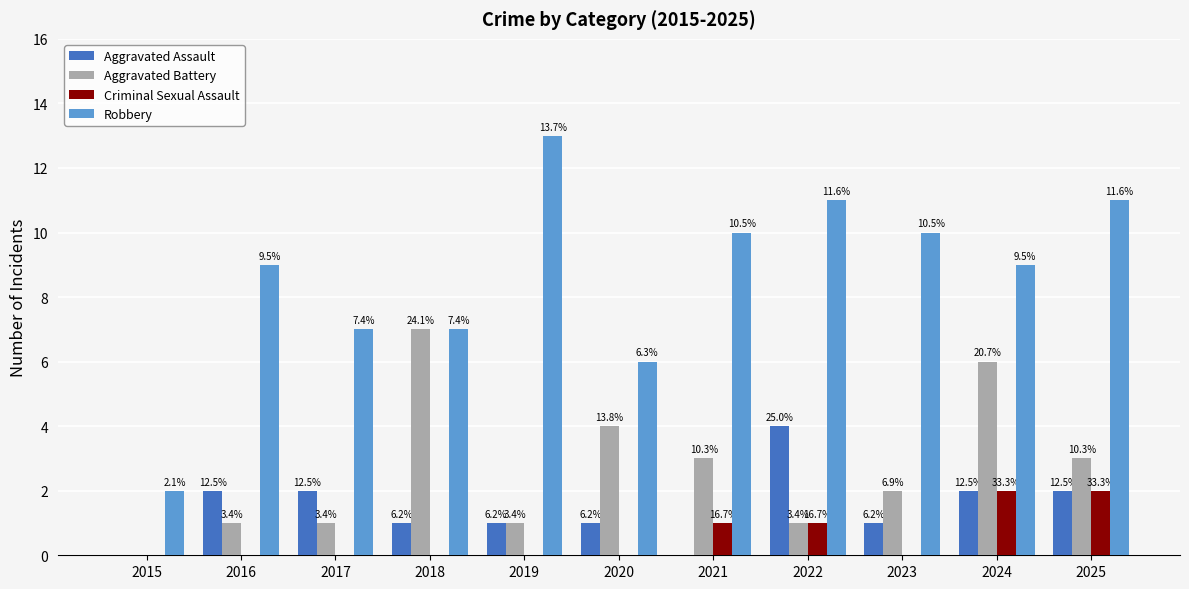

What is the highest value of the Robbery series?

13